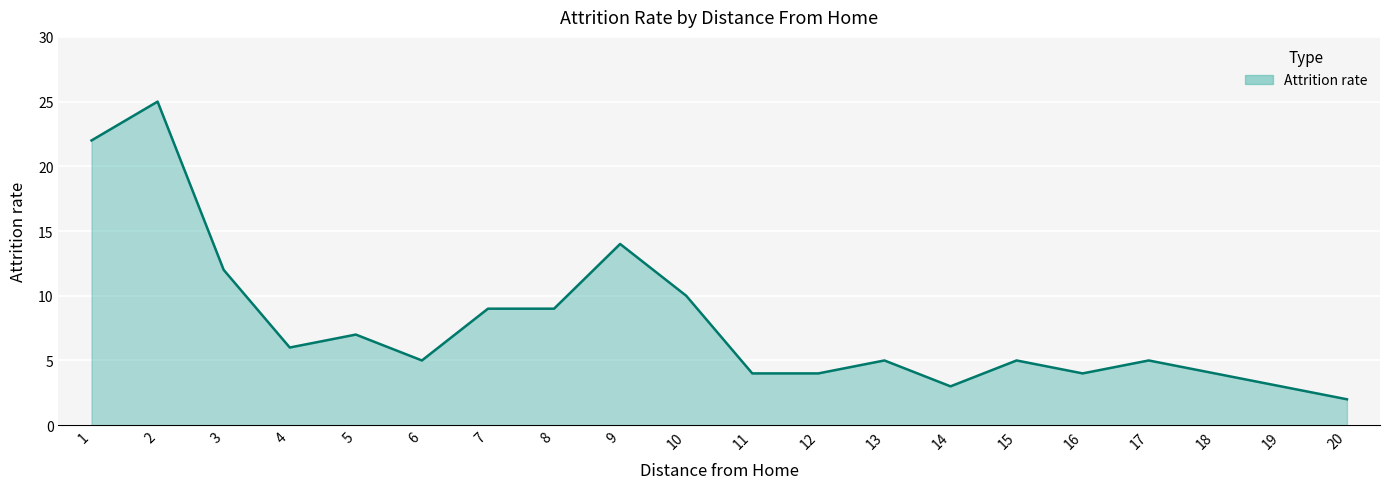

Is it true that the value at 19 is 3?

True